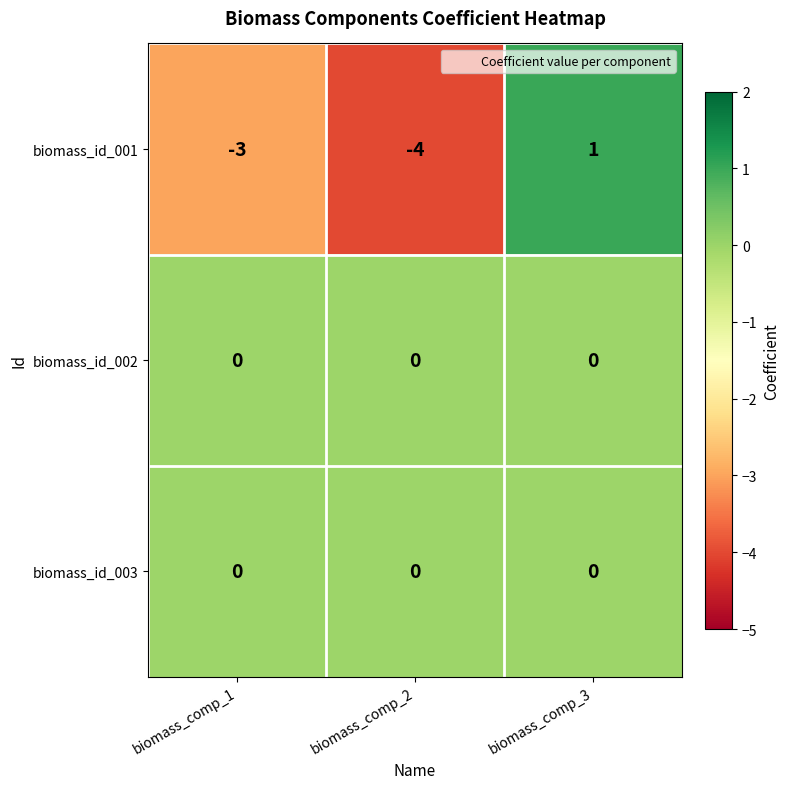

At how many categories does at least one series exceed -1?

3